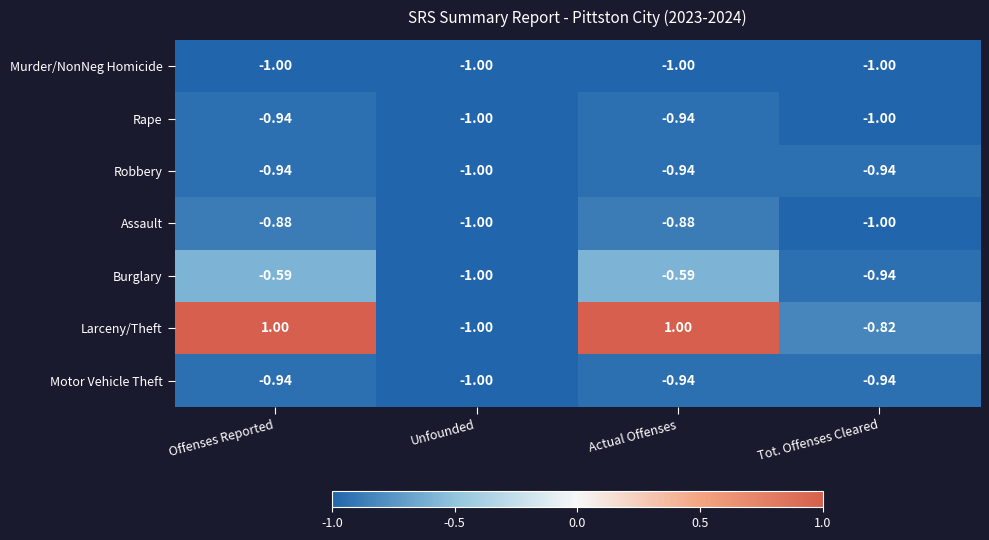

Which series has the largest range (max minus min)?

Larceny/Theft